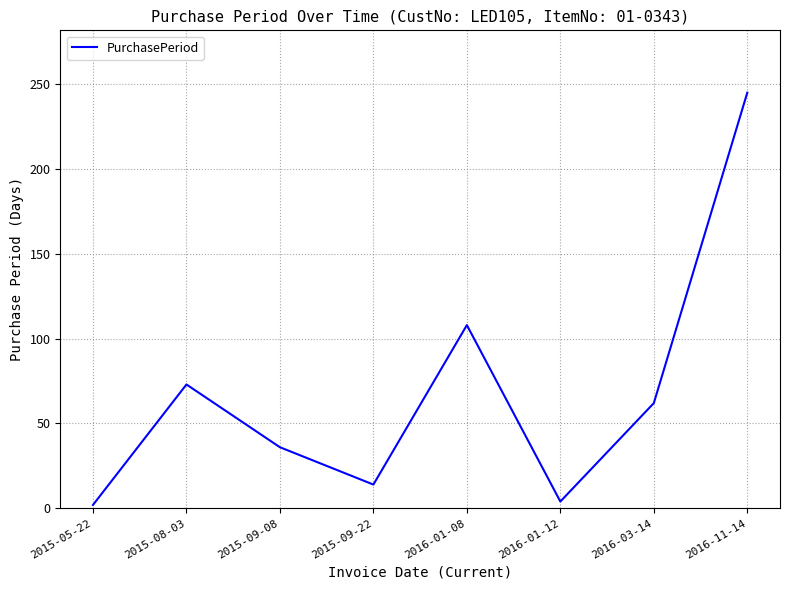

Count the number of data series in this chart.

1